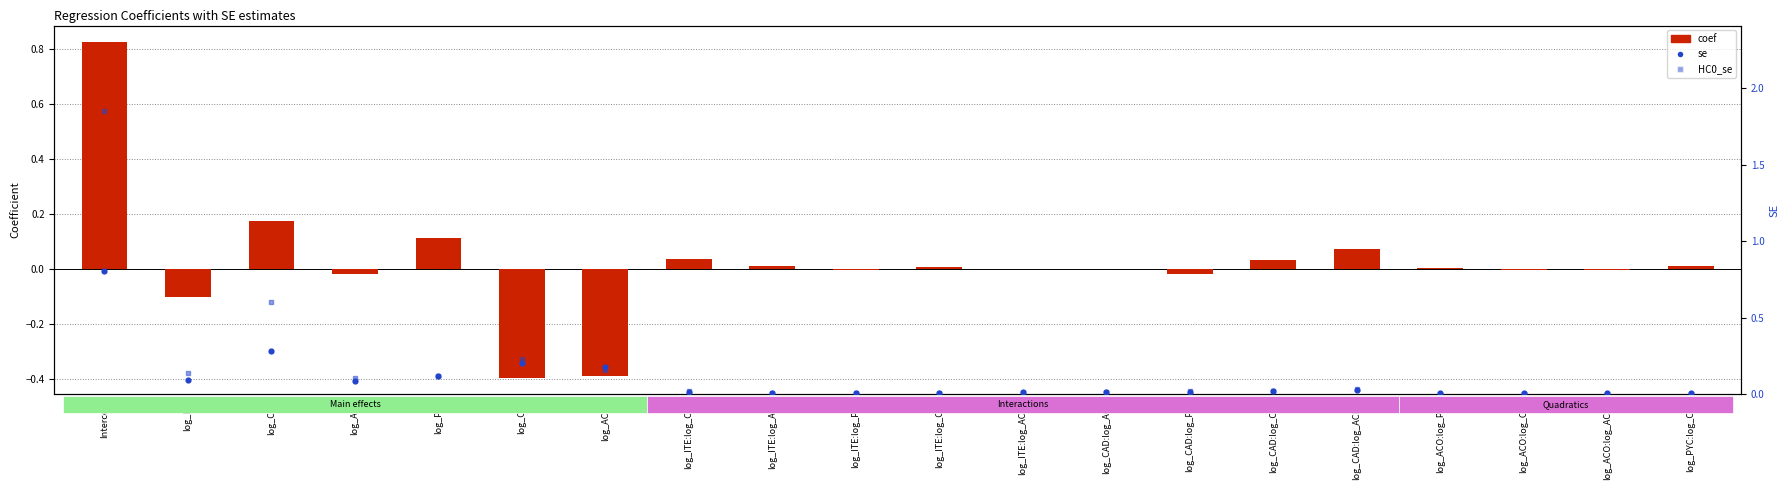

At how many categories does at least one series exceed 0?

20